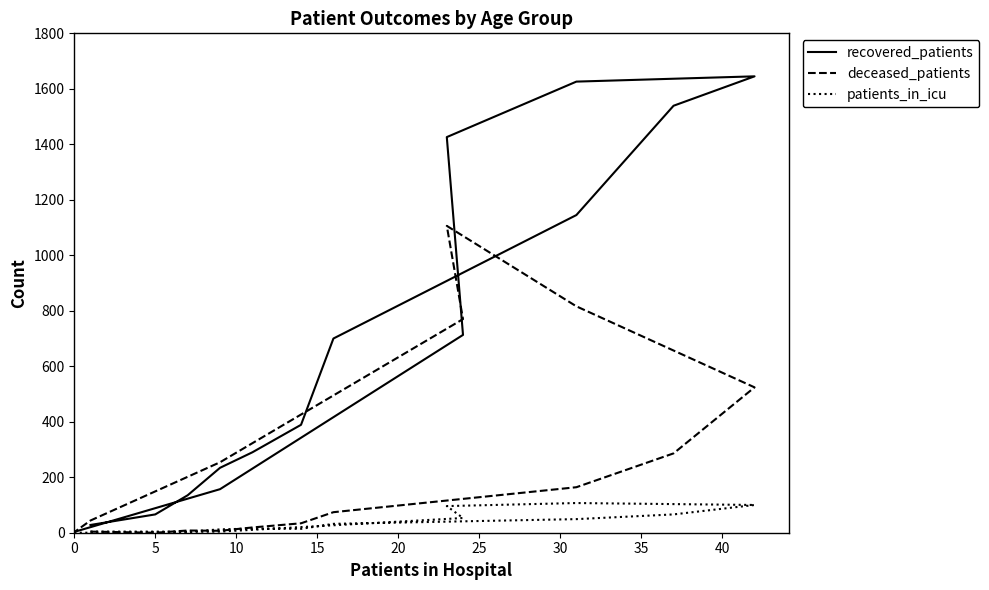

Reading right to left, what are all the values shown in this chart?

recovered_patients: 3	20	157	713	1426	1626	1645	1539	1145	700	389	290	234	135	66	28
deceased_patients: 2	44	254	770	1106	816	524	286	164	74	34	19	7	8	0	4
patients_in_icu: 0	0	4	53	96	107	100	66	49	32	14	15	12	4	4	4